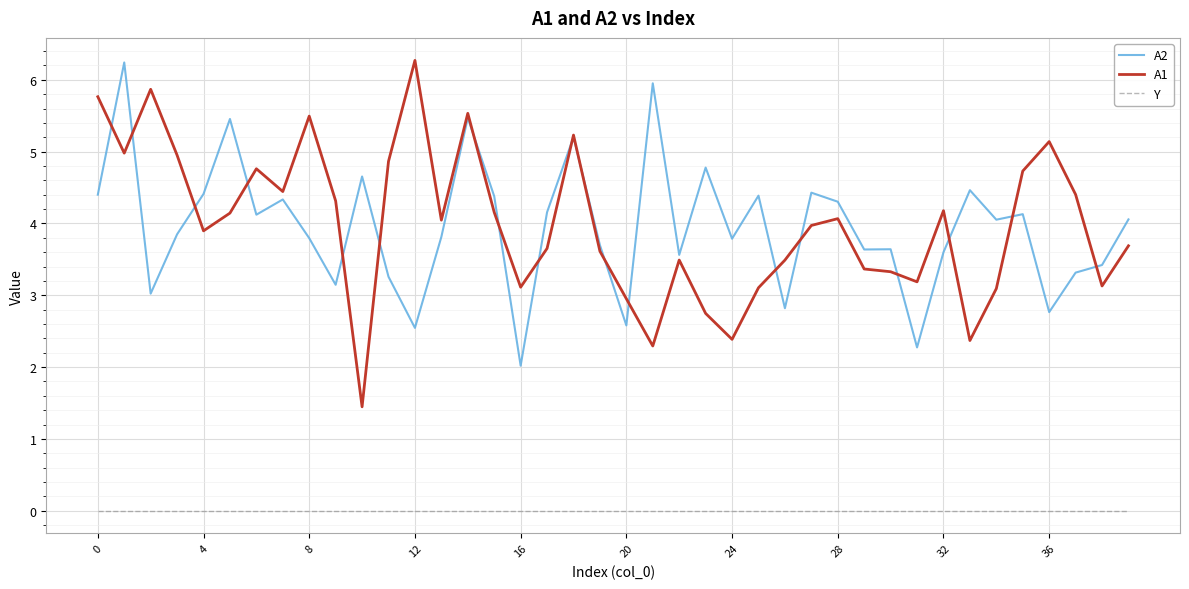

What is the highest value of the A1 series?

6.3